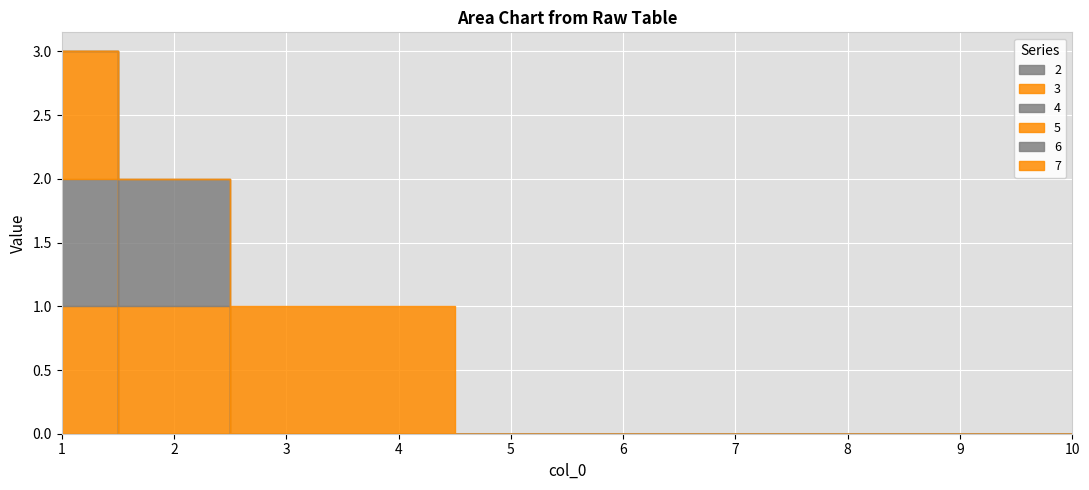

At how many categories does at least one series exceed 0?

4